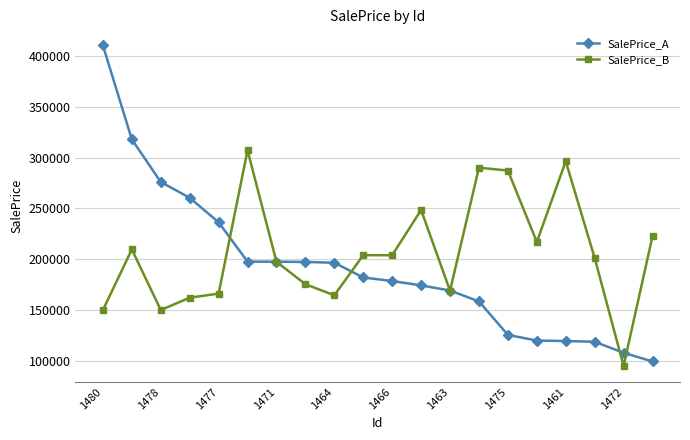

Rank the series by their maximum value, from lowest to highest.

SalePrice_B, SalePrice_A